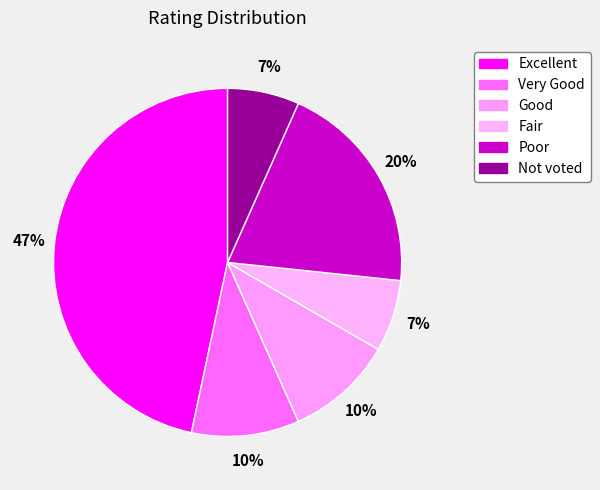

How many segments does this pie chart have?

6